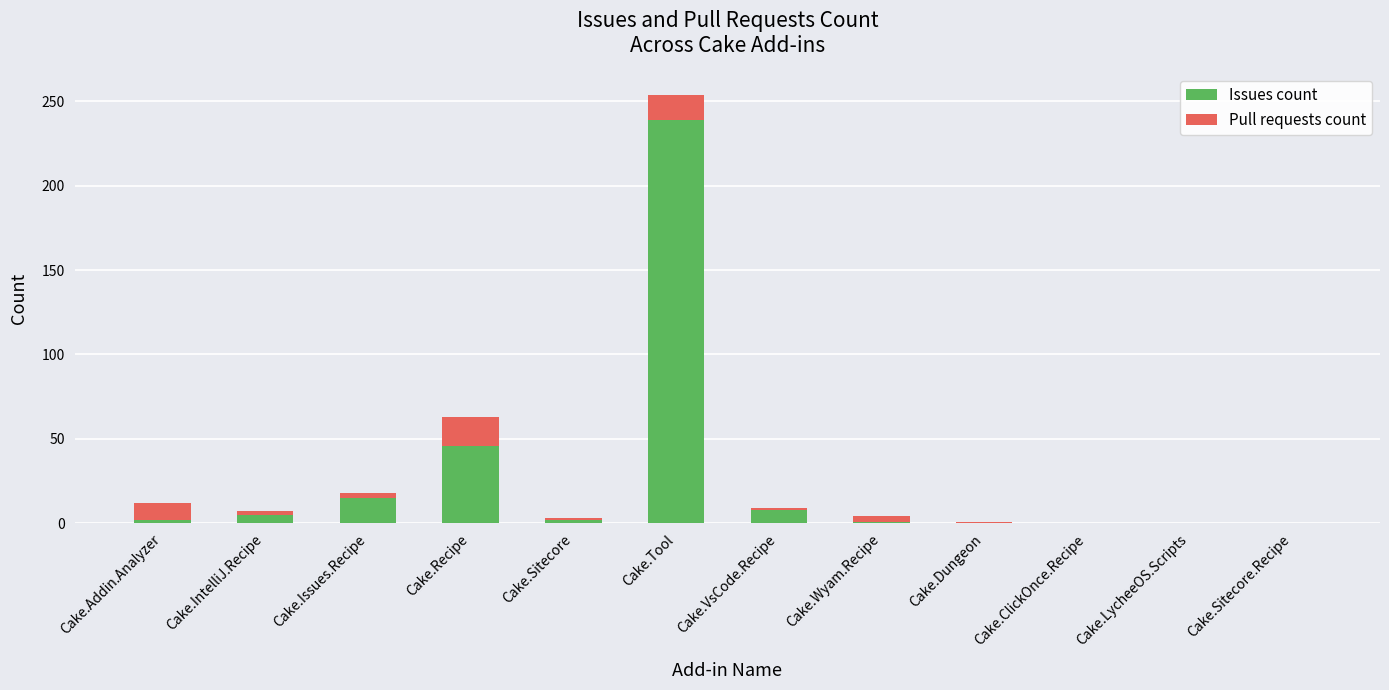

Which category has the highest value in the Issues count series?

Cake.Tool